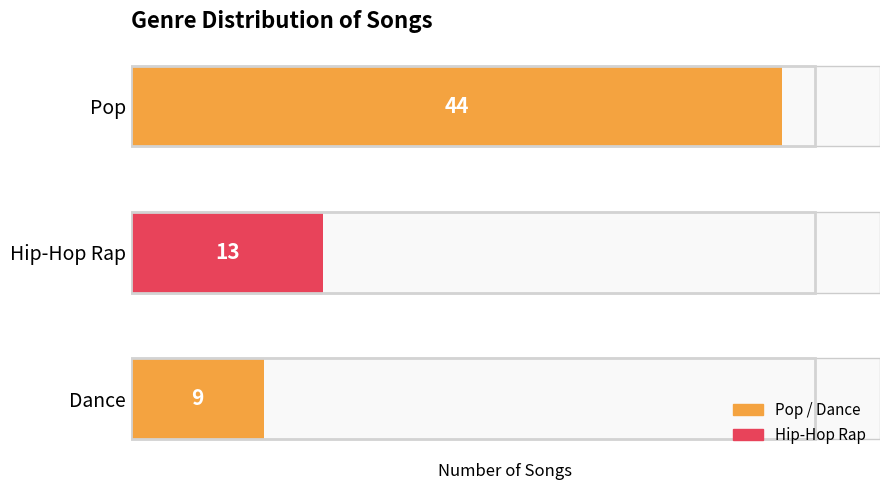

Reading top to bottom, extract all data points from this chart.

Pop=44	Hip-Hop Rap=13	Dance=9